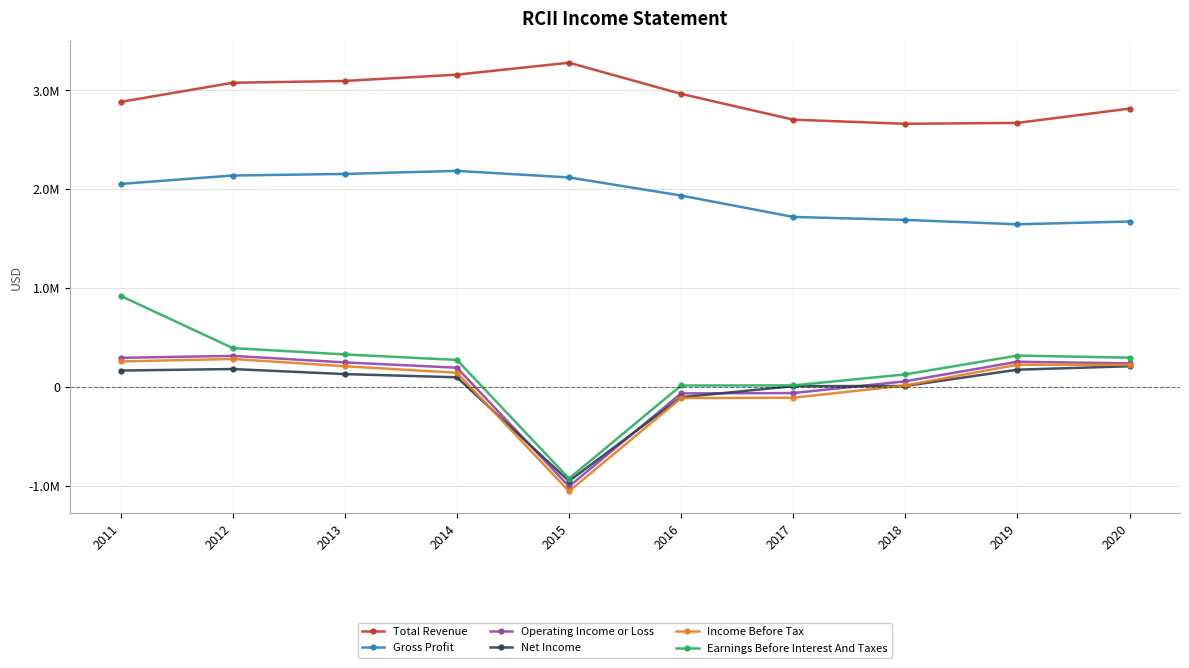

Rank the series at 2011 from lowest to highest value.

Net Income, Income Before Tax, Operating Income or Loss, Earnings Before Interest And Taxes, Gross Profit, Total Revenue